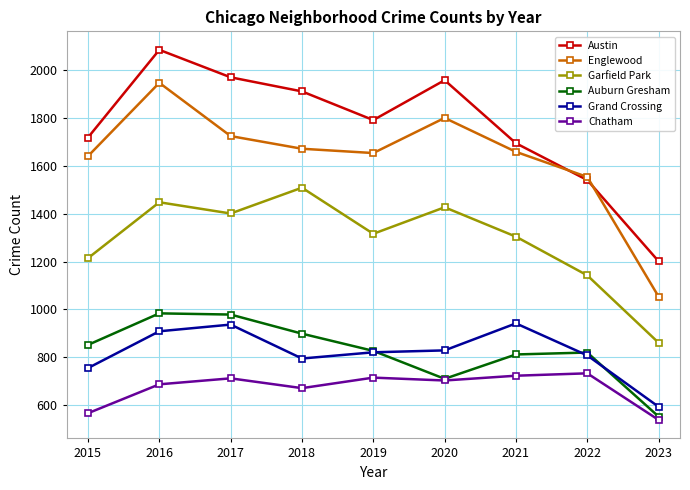

Read the Garfield Park value at 2020, to the nearest 100.

1400